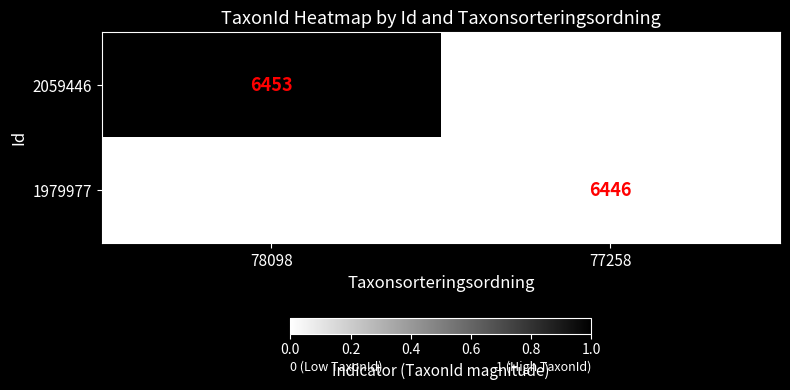

The value of 1979977 at 77258 is 4164. True or false?

False